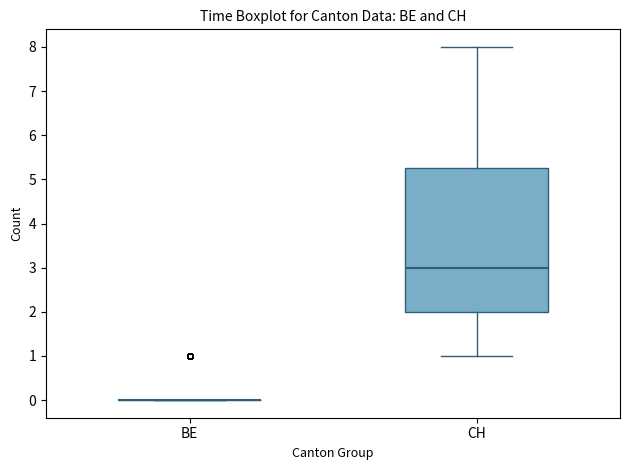

Reading left to right, read every box against the y-axis: the position of its median line, the range the box covers, and the ends of its whiskers. The values are not printed on the chart, so give them approximately, as read against the axis.

BE: box collapsed to a line at 0.0, whiskers 0.0 to 0.0
CH: median 3.0, box 2.0 to 5.3, whiskers 1.0 to 8.0